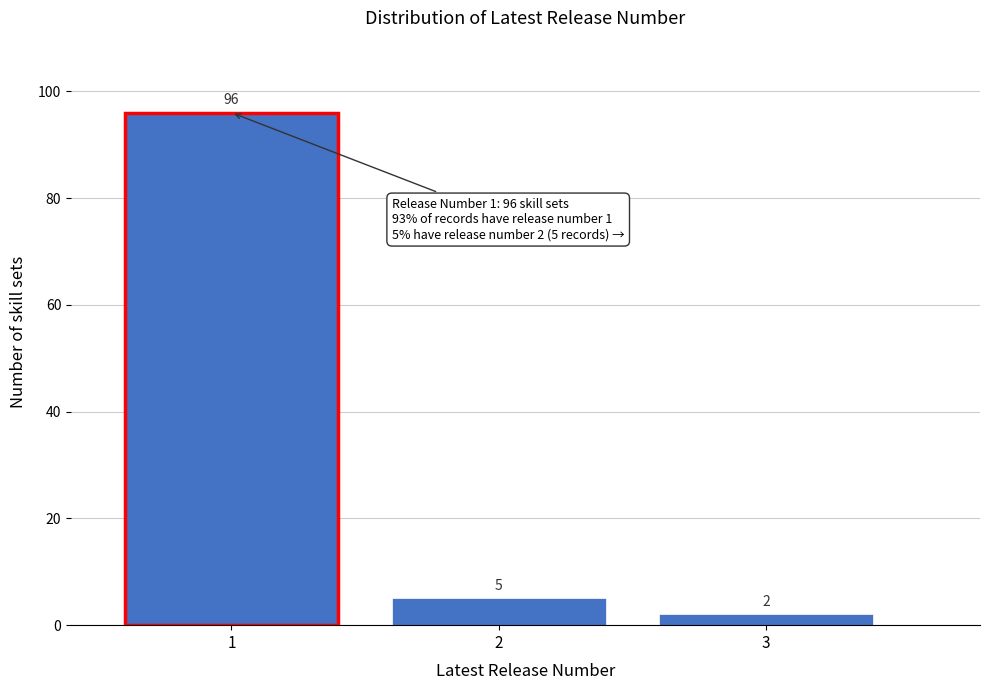

Reading left to right, list all the values displayed in this chart.

1=96	2=5	3=2